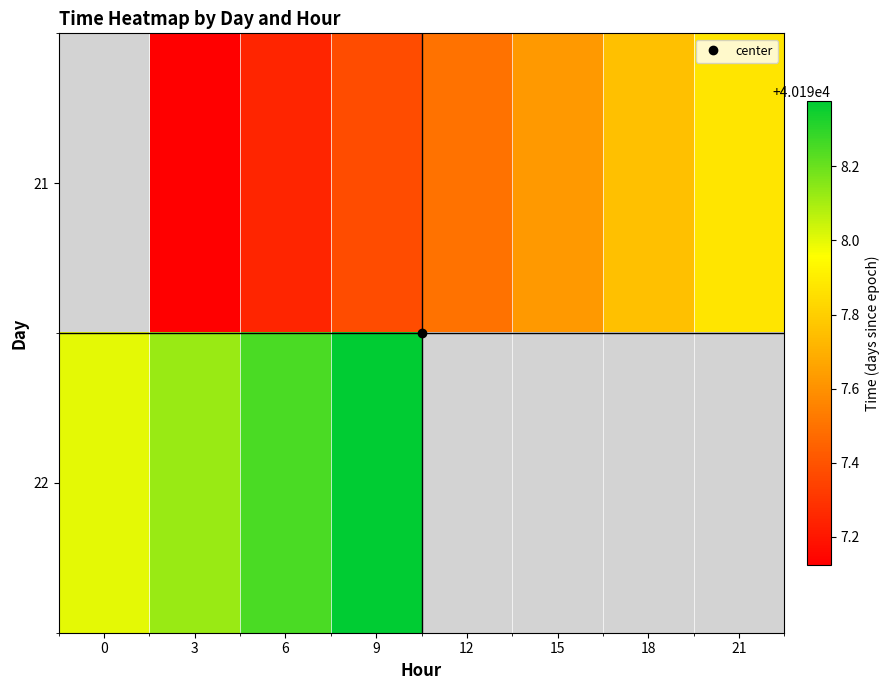

What is the total value across all series at 3?

80395.2